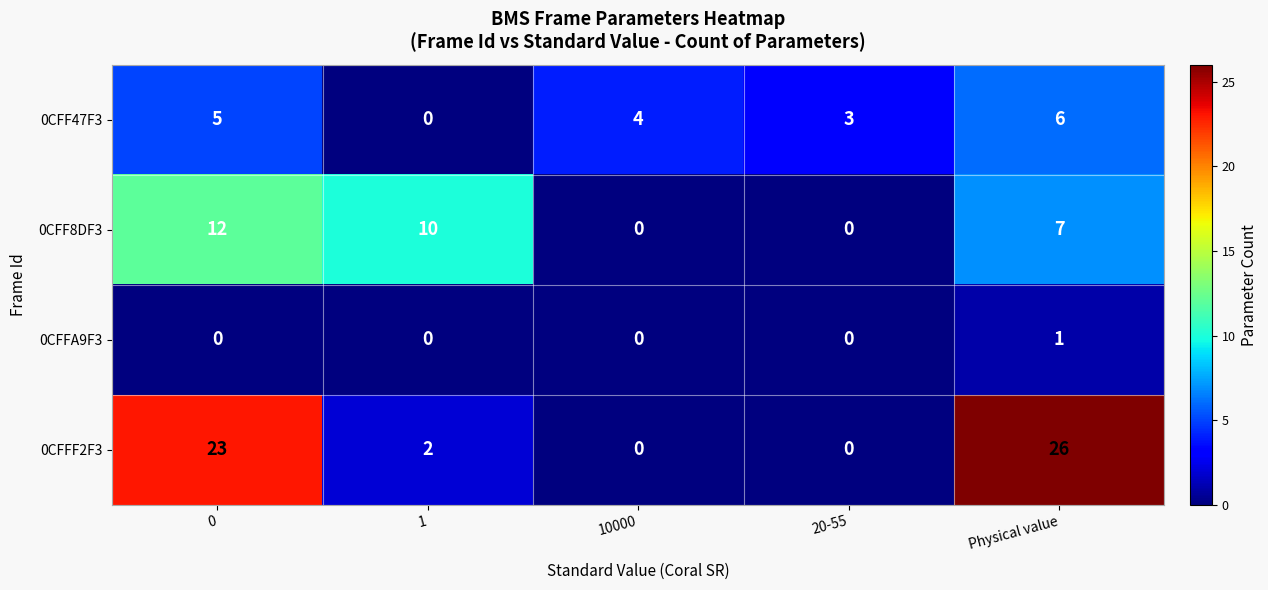

What is the sum of the 0CFF8DF3 values at 1 and 10000?

10